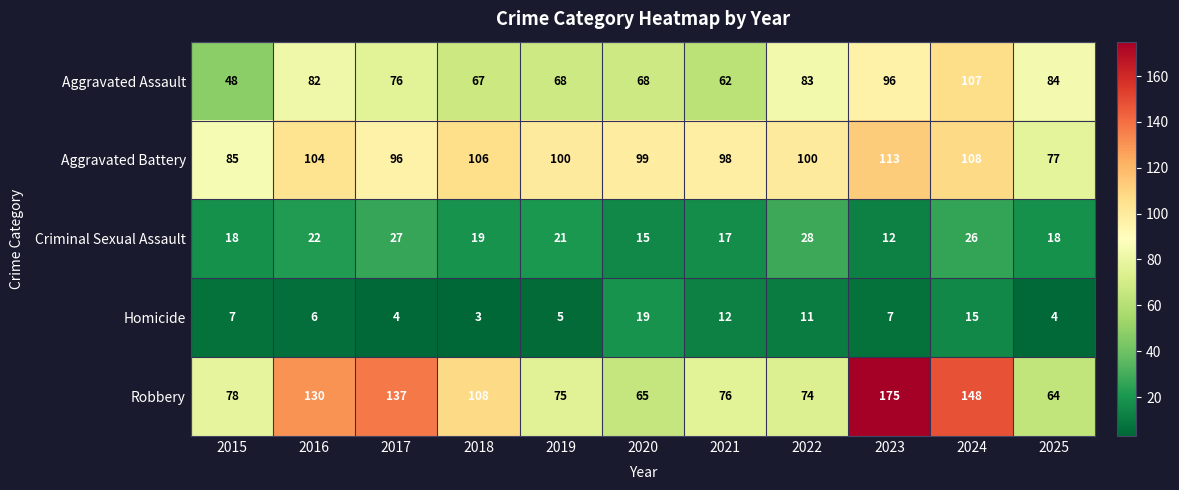

Between 2017 and 2023, which series saw the biggest shift?

Robbery